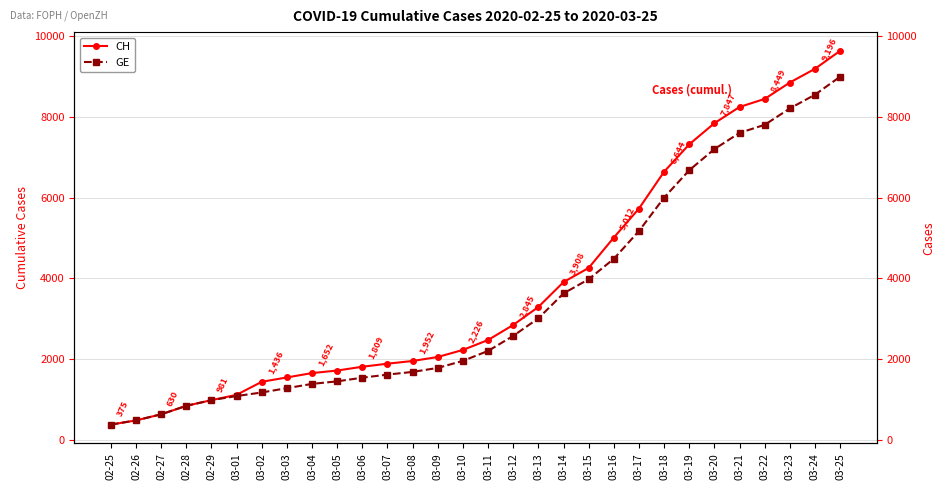

Between 02-27 and 03-24, which series saw the biggest shift?

CH